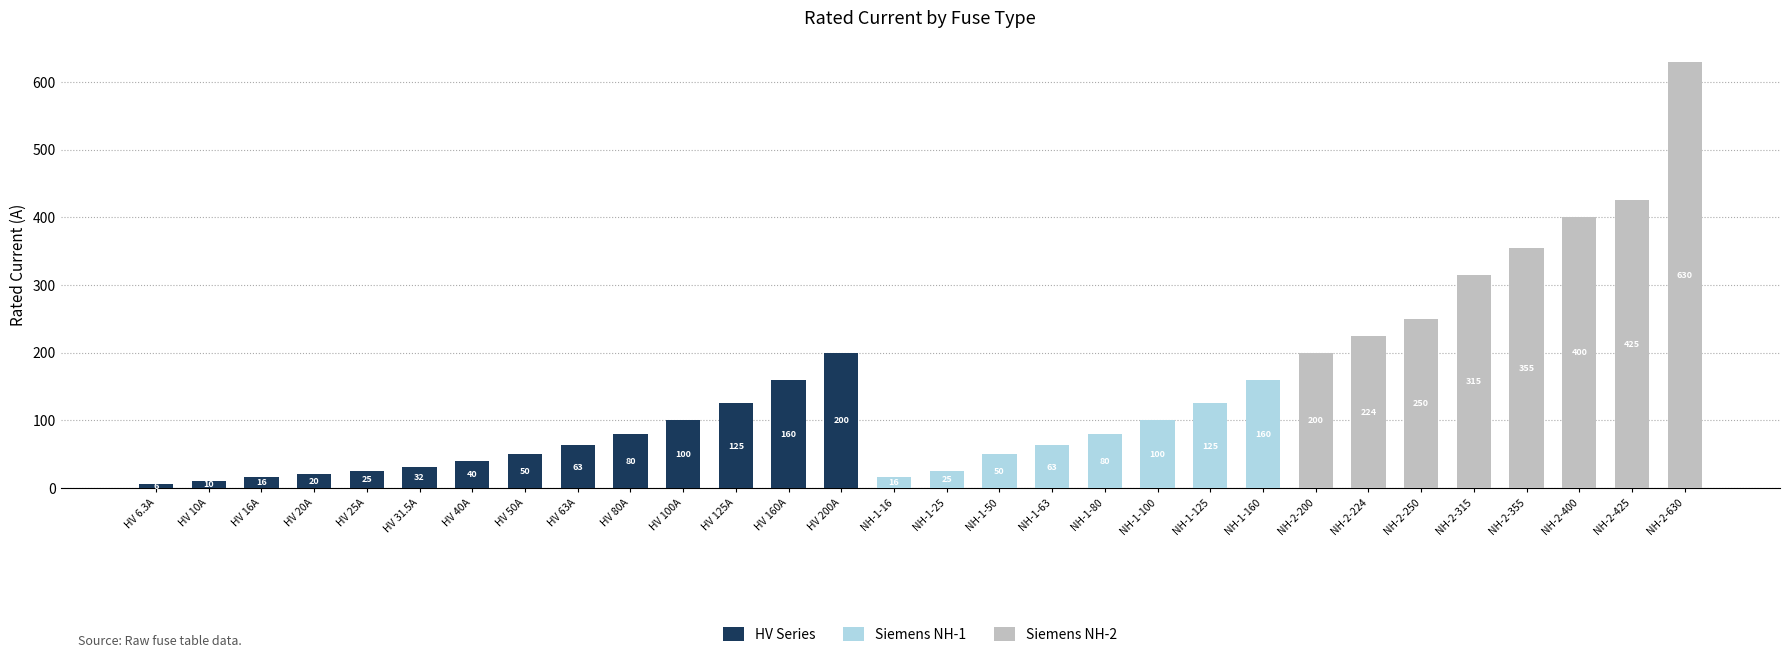

What is the total value across all series at NH-2-315?

315.0